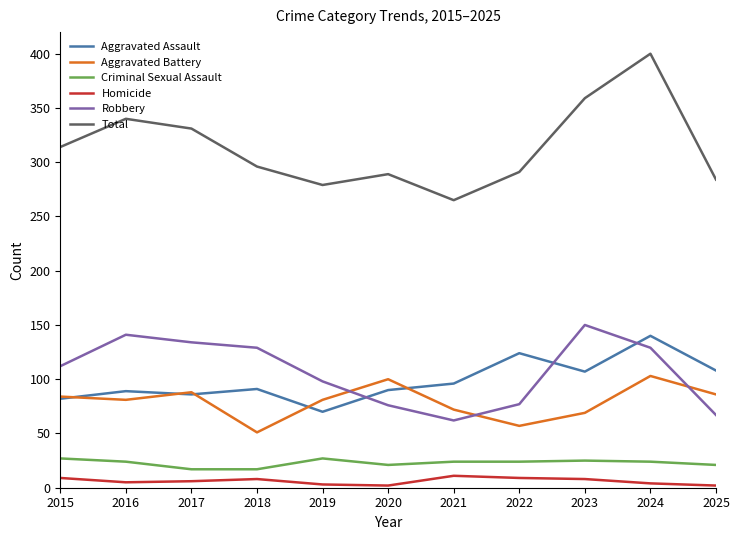

Which series has the widest spread of values?

Total